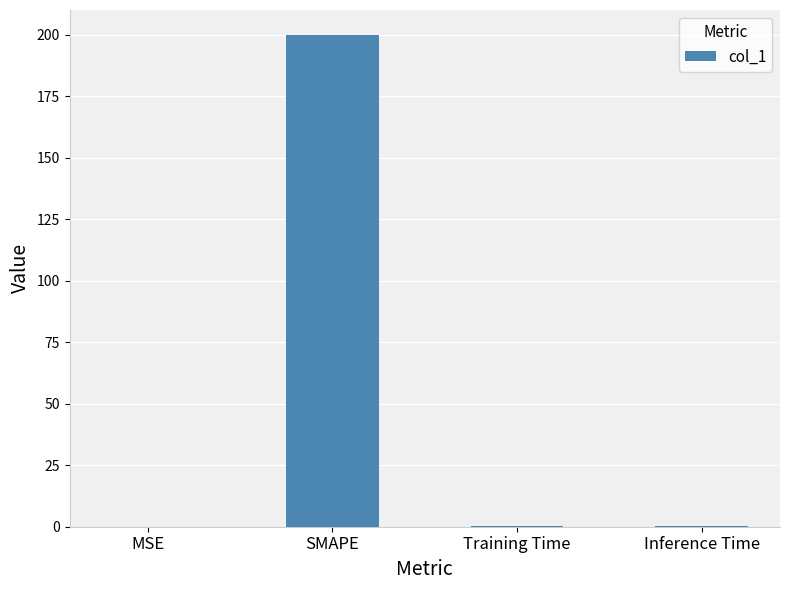

The value at MSE is 0.0. True or false?

True